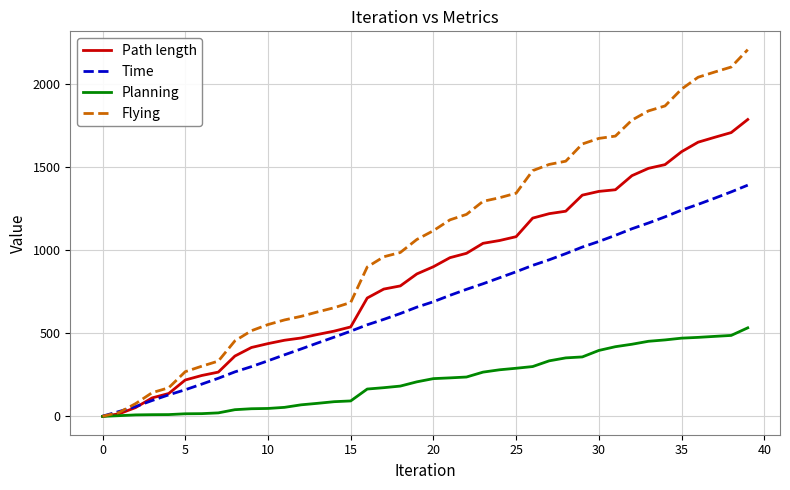

After their last crossing, which series has the higher values: Time or Flying?

Flying